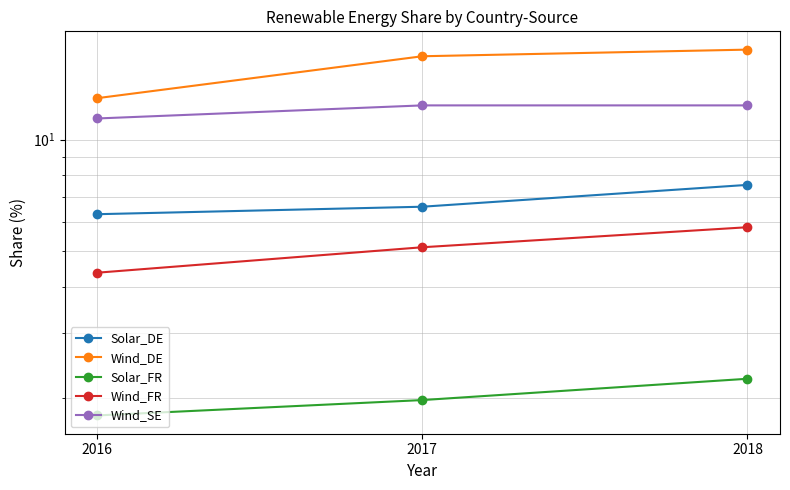

Reading left to right, extract all data points from this chart.

Solar_DE: 2016=6.3	2017=6.6	2018=7.5
Wind_DE: 2016=12.9	2017=16.8	2018=17.5
Solar_FR: 2016=1.8	2017=2.0	2018=2.2
Wind_FR: 2016=4.4	2017=5.1	2018=5.8
Wind_SE: 2016=11.4	2017=12.4	2018=12.4